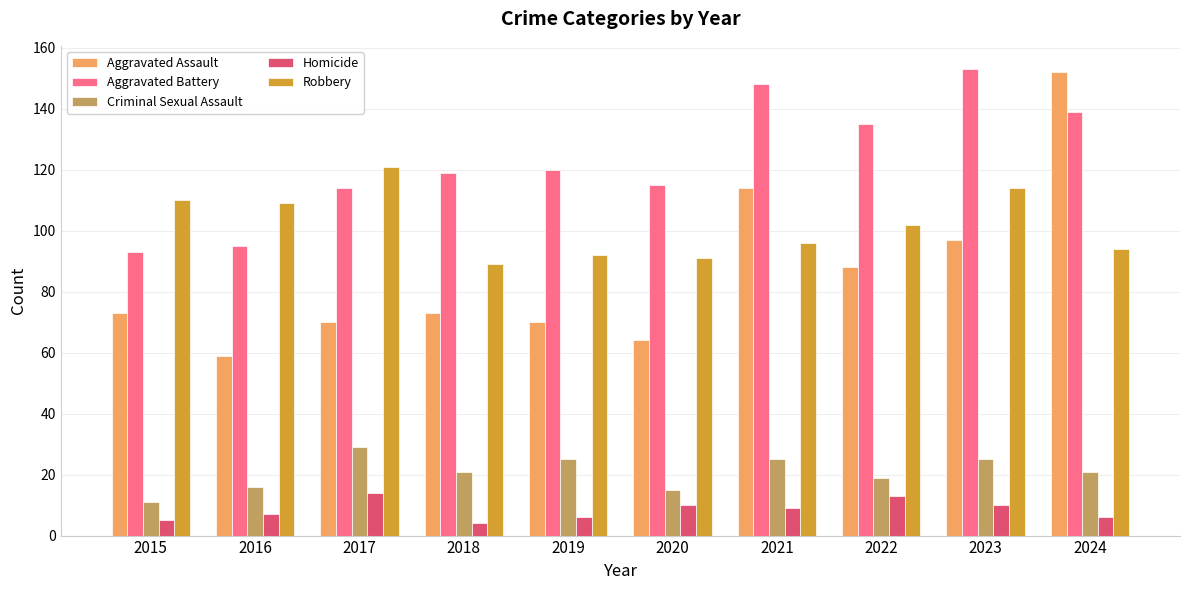

What is the difference between the second highest and second lowest values in the Homicide series?

8